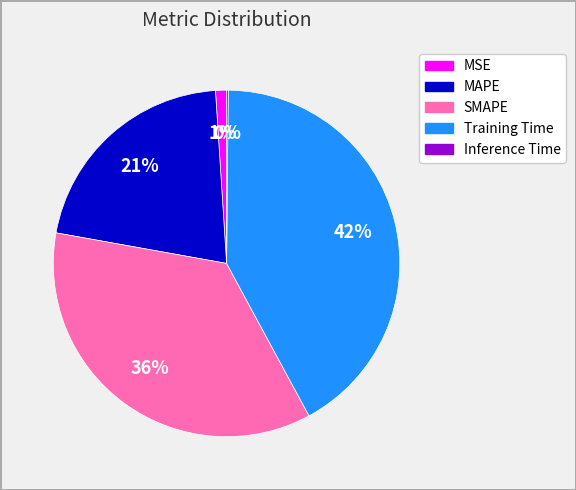

To the nearest percent, what portion does SMAPE represent?

36%